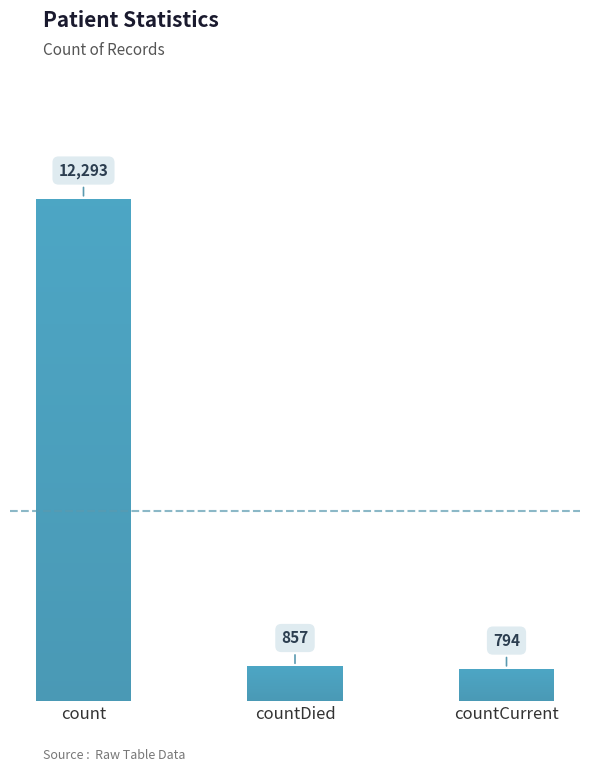

Between count and countCurrent, which is larger?

count